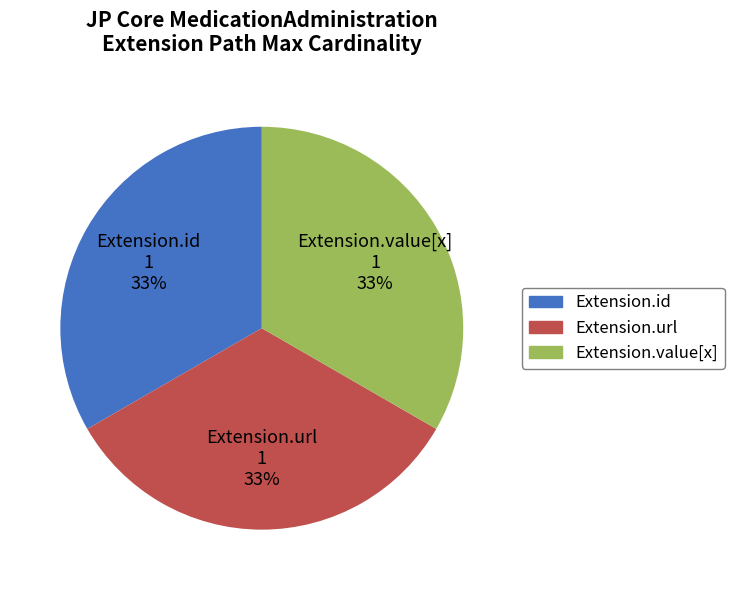

Is there any slice that represents more than half of the pie?

No